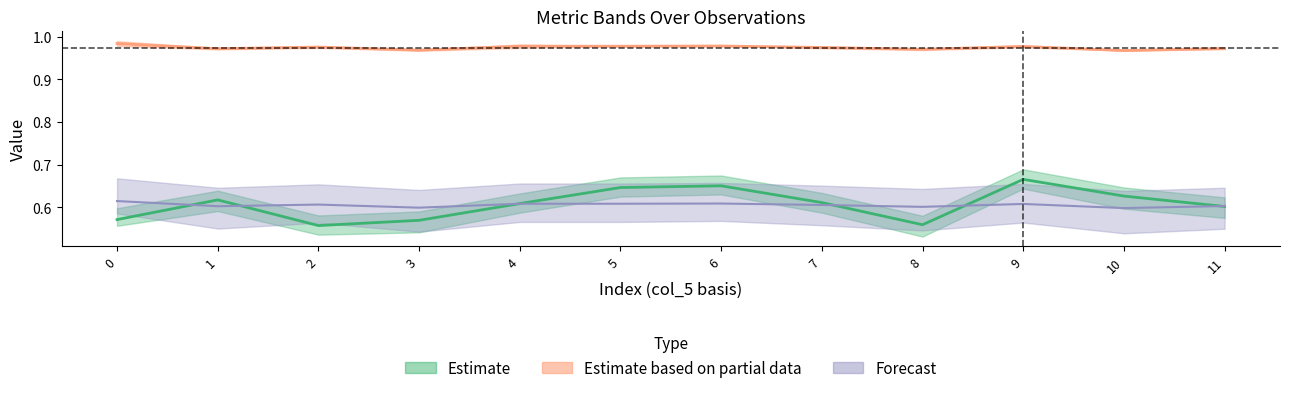

Is this an area chart (filled region under the line)?

No